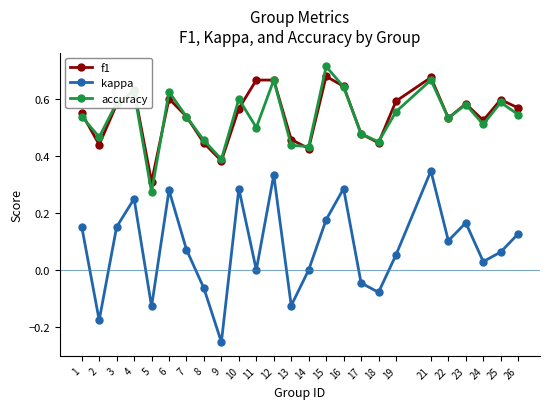

True or false: f1 has a value of 0.6 at 4.

True